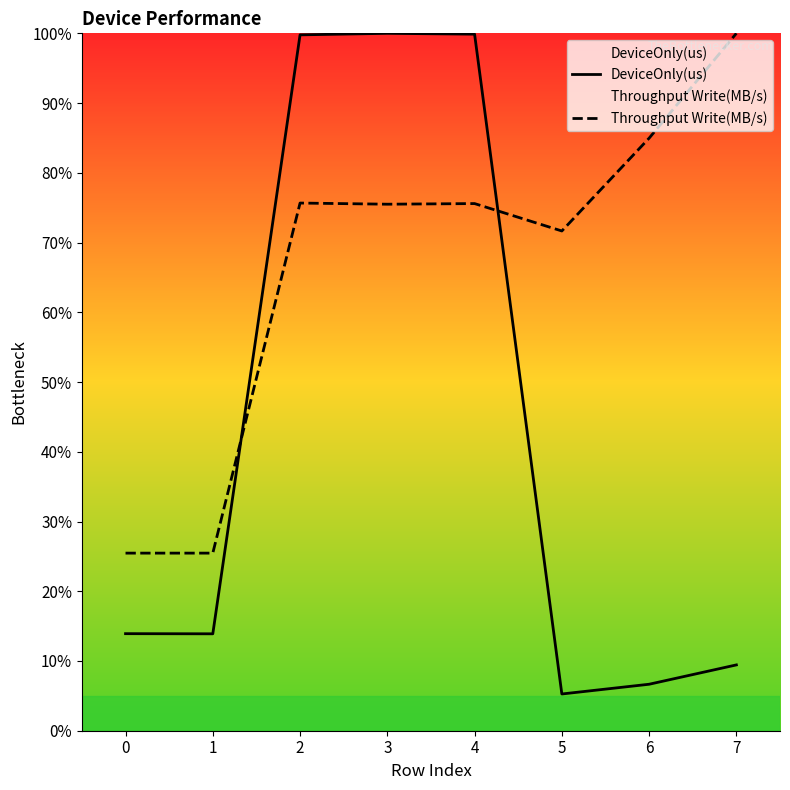

What is the difference between the maximum and minimum values in the Throughput Write(MB/s) series?

74.5